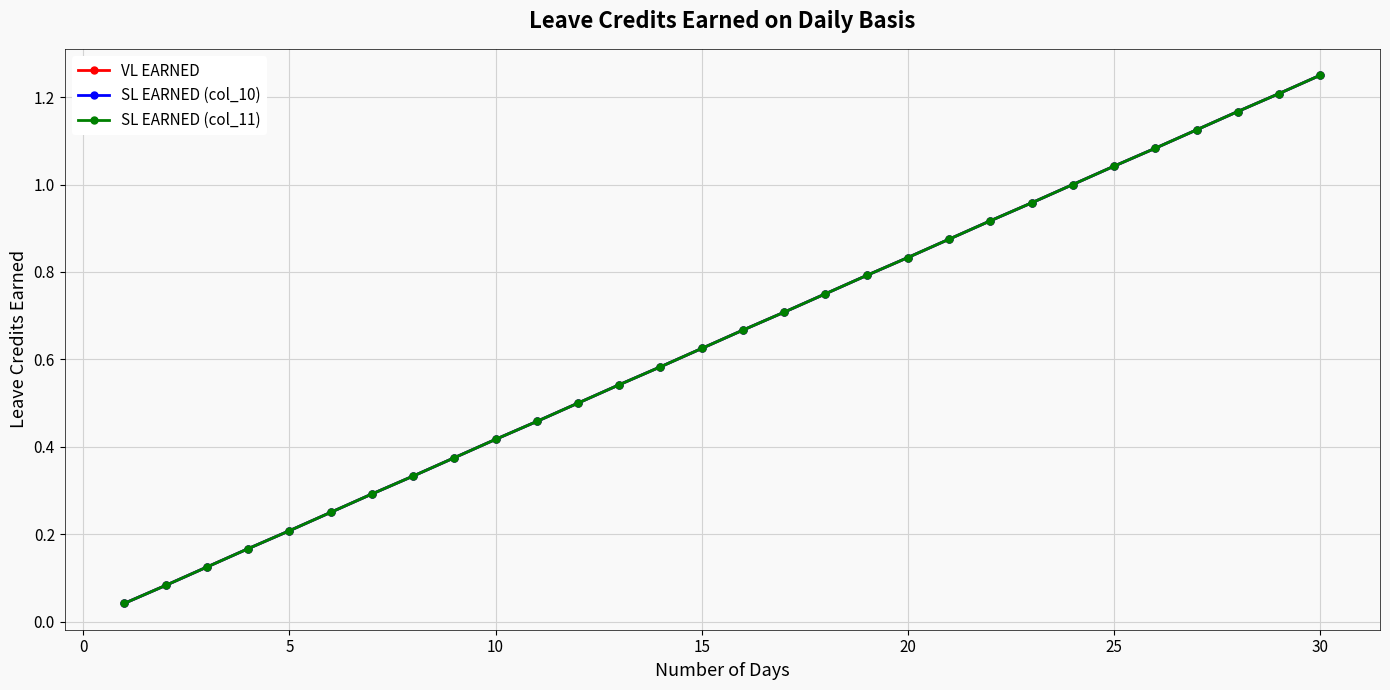

Is this an area chart (filled region under the line)?

No